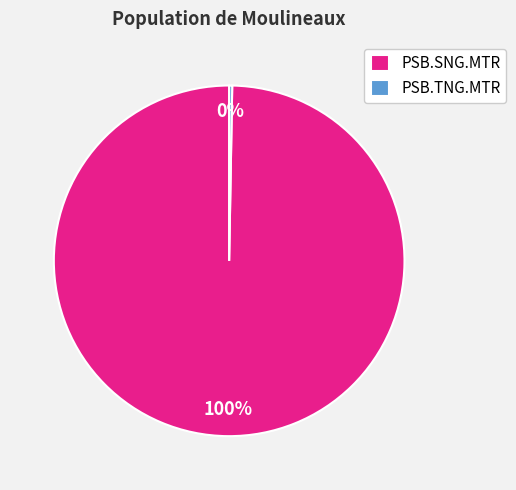

To the nearest percent, what portion does PSB.SNG.MTR represent?

100%